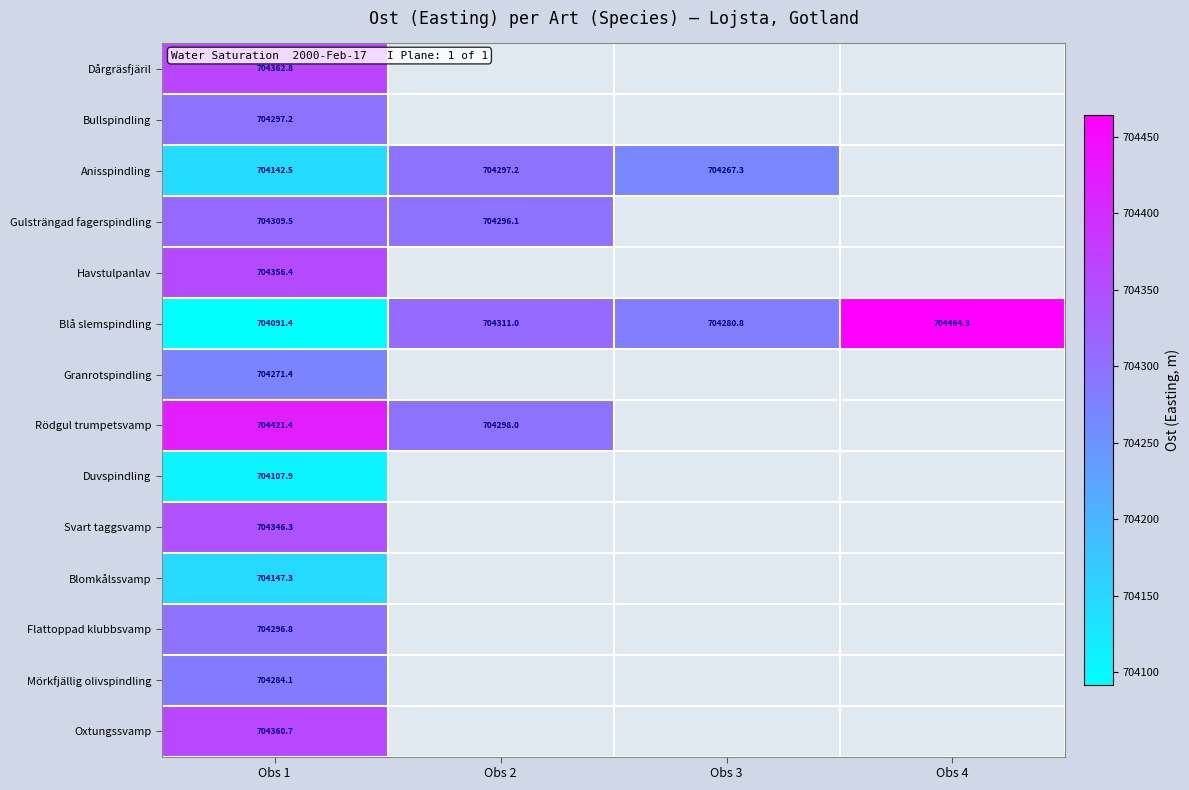

How many positive values does the Flattoppad klubbsvamp series have?

1